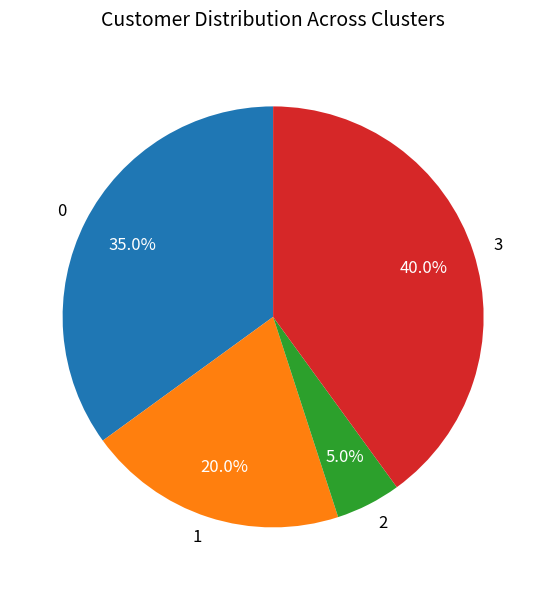

Count the number of slices in the pie.

4